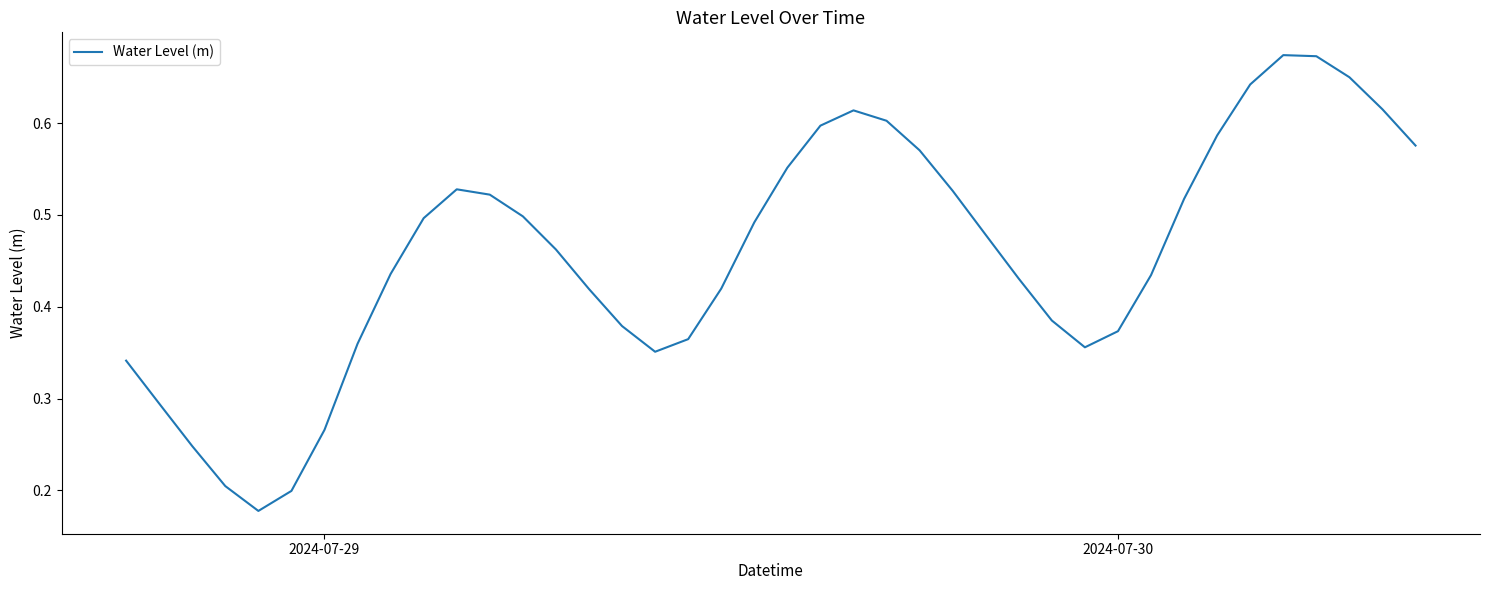

Reading right to left, what are all the values shown in this chart?

0.6	0.6	0.6	0.7	0.7	0.6	0.6	0.5	0.4	0.4	0.4	0.4	0.4	0.5	0.5	0.6	0.6	0.6	0.6	0.6	0.5	0.4	0.4	0.4	0.4	0.4	0.5	0.5	0.5	0.5	0.5	0.4	0.4	0.3	0.2	0.2	0.2	0.2	0.3	0.3